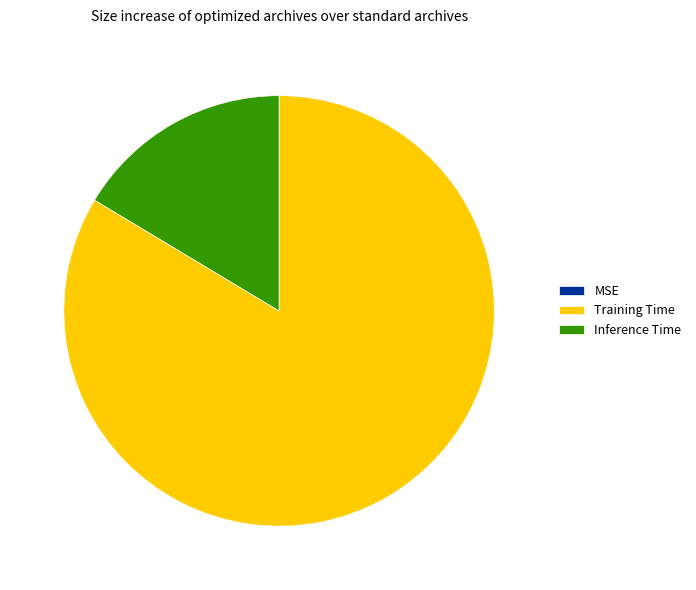

Is it true that Inference Time is 16% of the pie?

True